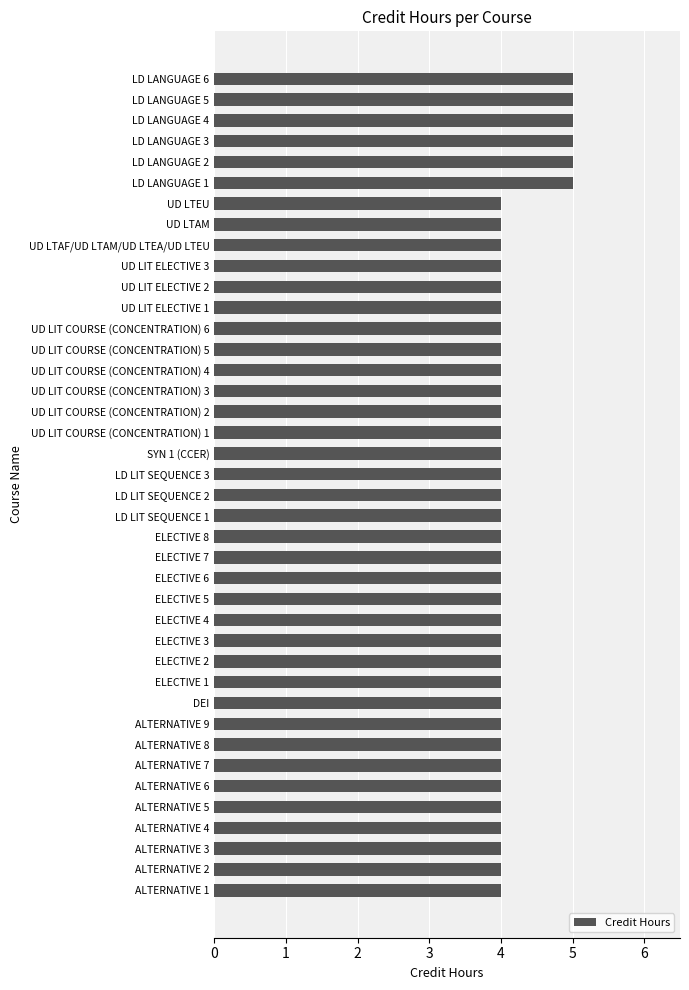

What is the maximum value shown in the chart?

5